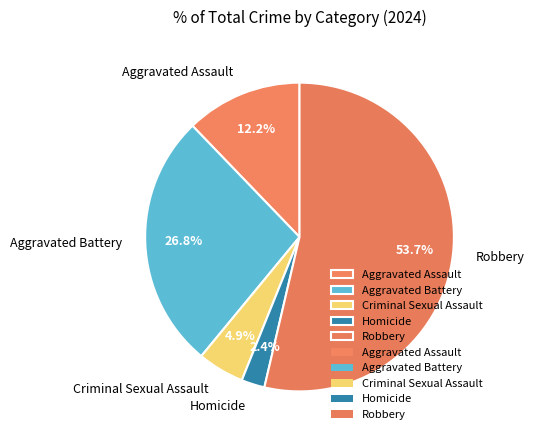

How much of the chart is everything except Criminal Sexual Assault?

95.1%